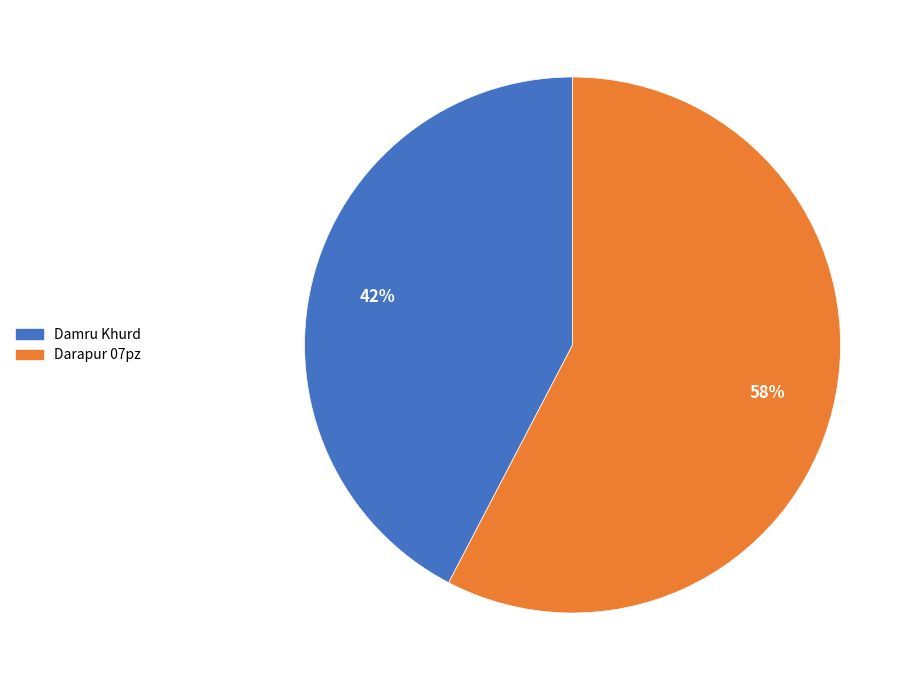

Is it true that Darapur 07pz is 58% of the pie?

True